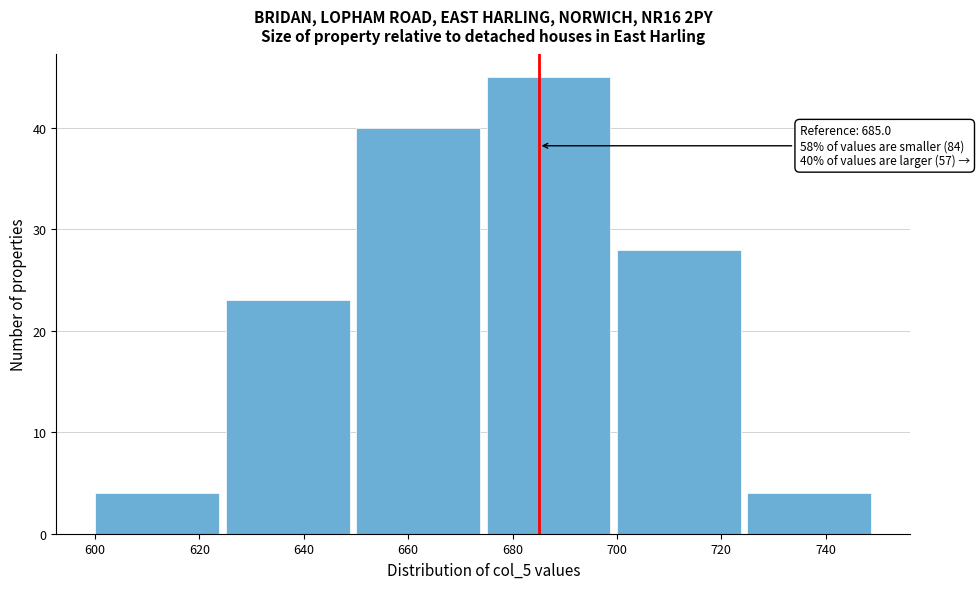

Which range on the x-axis has the tallest bar?

675 to 700